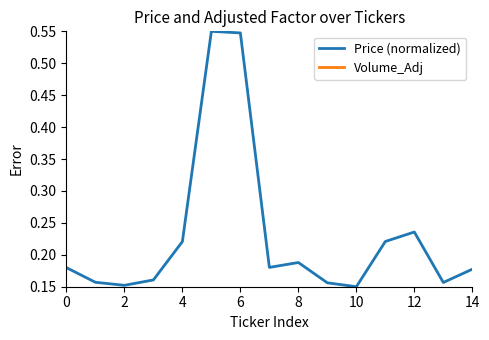

In Volume_Adj, how many points are lower than both neighbors (excluding endpoints)?

5